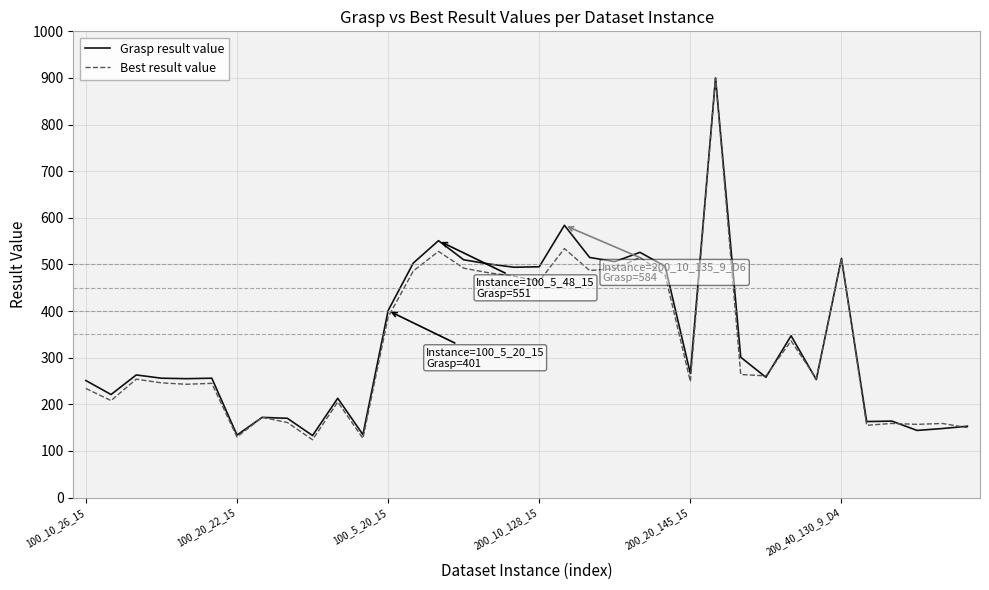

What is the minimum value for Grasp result value?

133